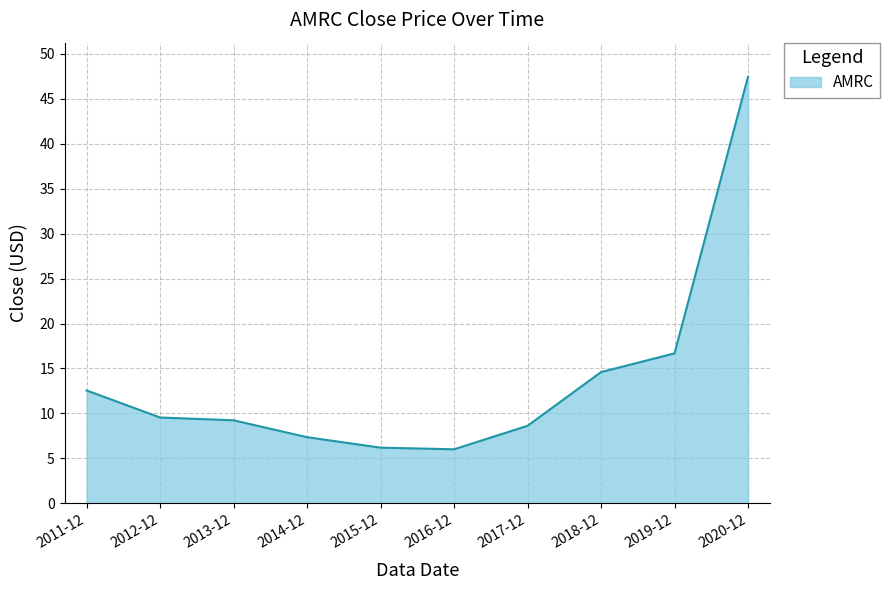

The chart shows a value of 72.9 at 2020-12. True or false?

False